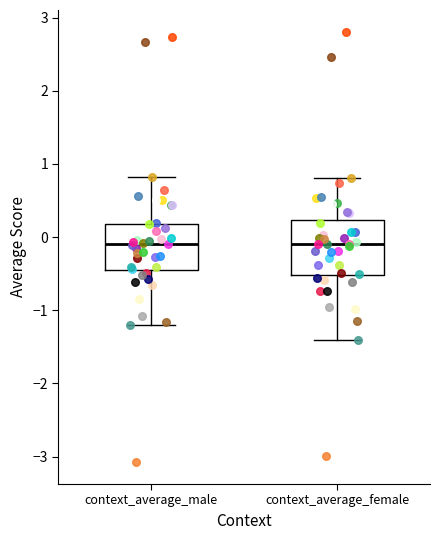

Where does the lower whisker of the box for context_average_female end on the y-axis? The values are not printed on the chart, so give them approximately, as read against the axis.

-1.4